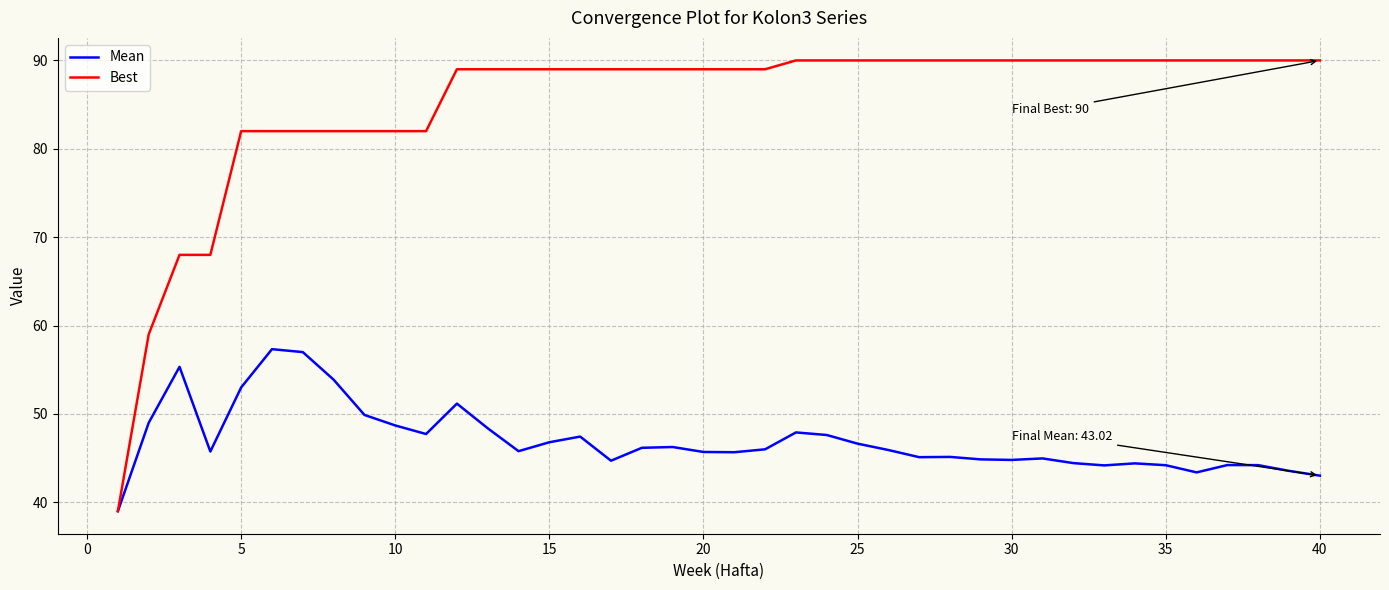

Which series has the largest range (max minus min)?

Best